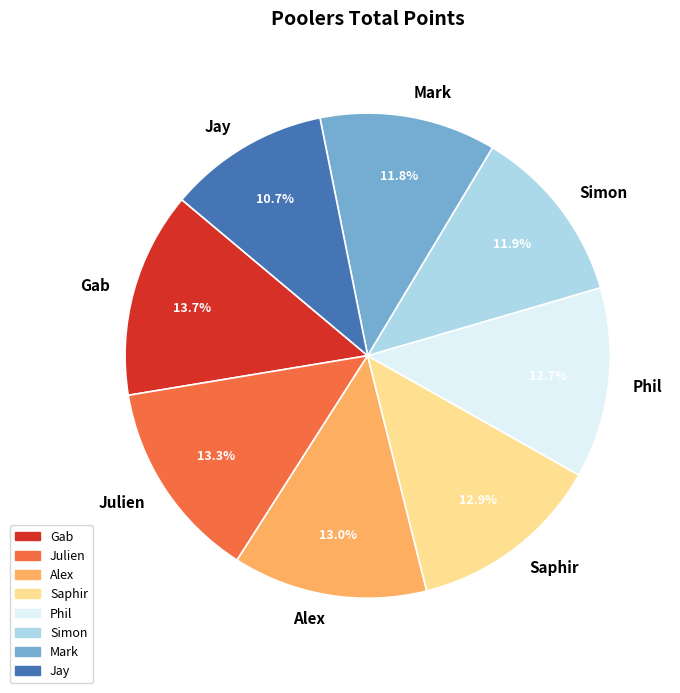

Is the sum of Jay and Alex greater than half?

No